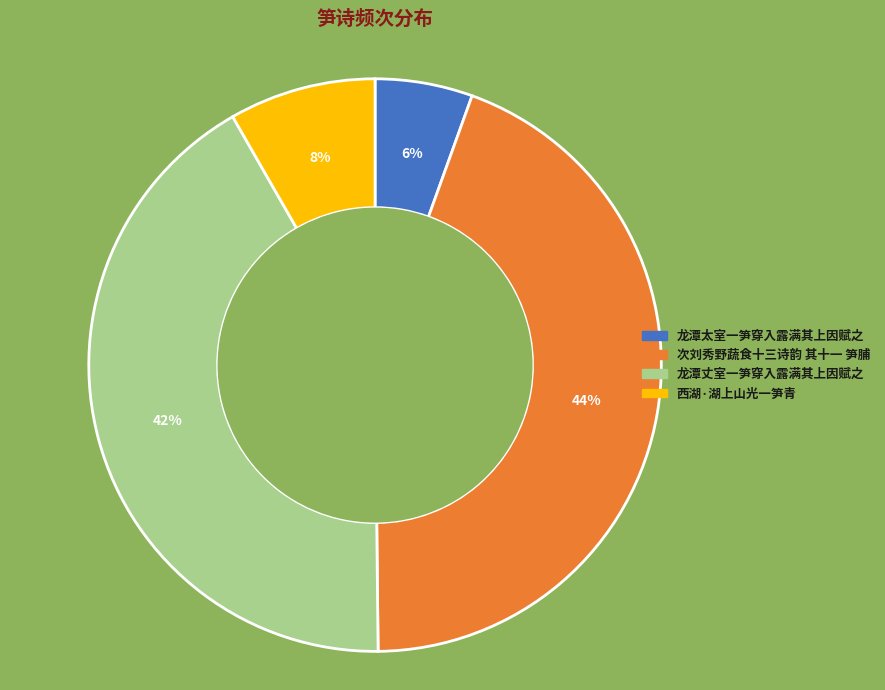

Is it true that 次刘秀野蔬食十三诗韵 其十一 笋脯 is 44% of the pie?

True